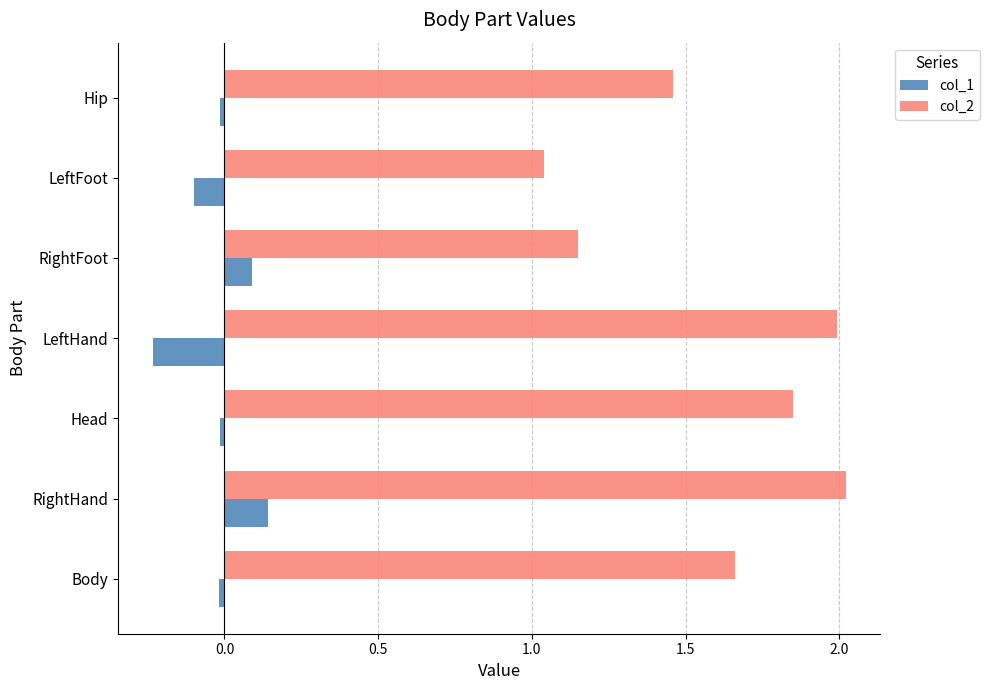

What is the difference between the second highest and second lowest values in the col_2 series?

0.8